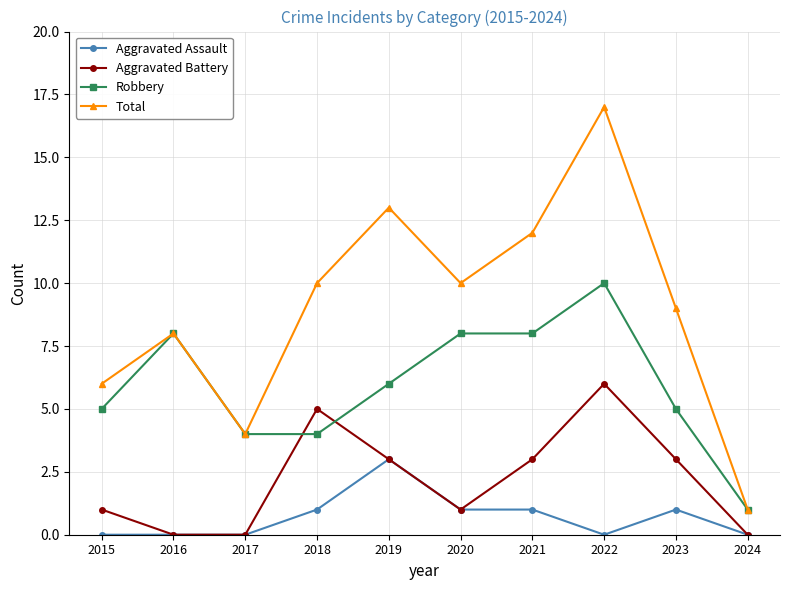

What is the value of the Aggravated Battery point at the 4th from the left?

5